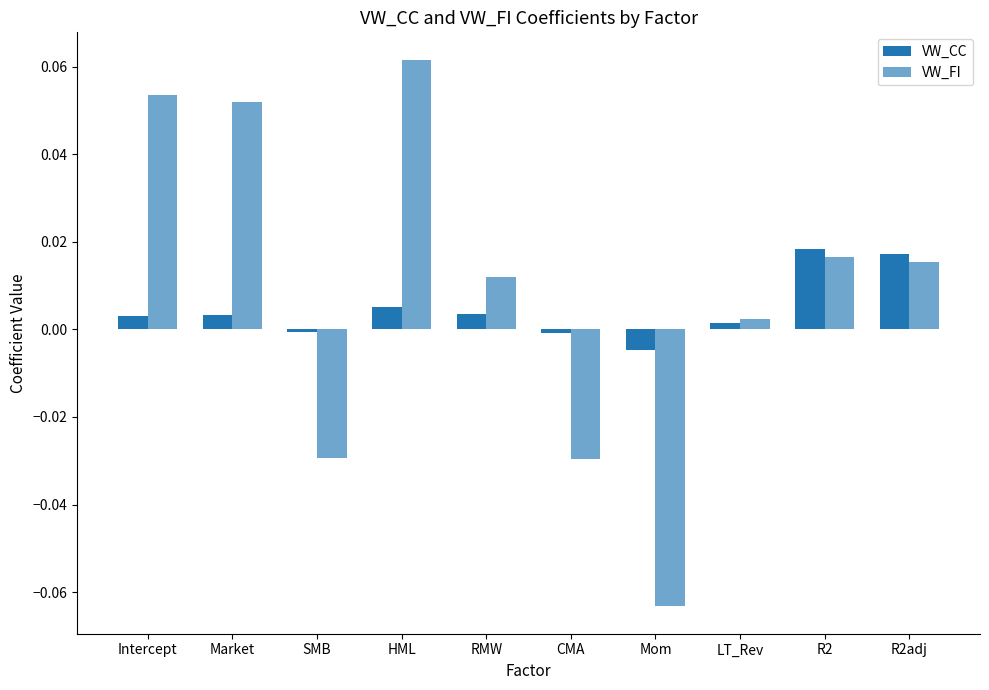

What is the difference between the maximum and minimum values in the VW_FI series?

0.1